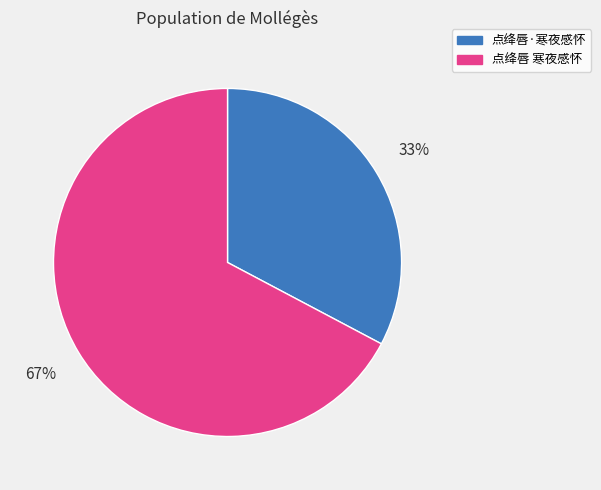

Approximately how many times larger is the value at 点绛唇·寒夜感怀 compared to 点绛唇 寒夜感怀?

0.5